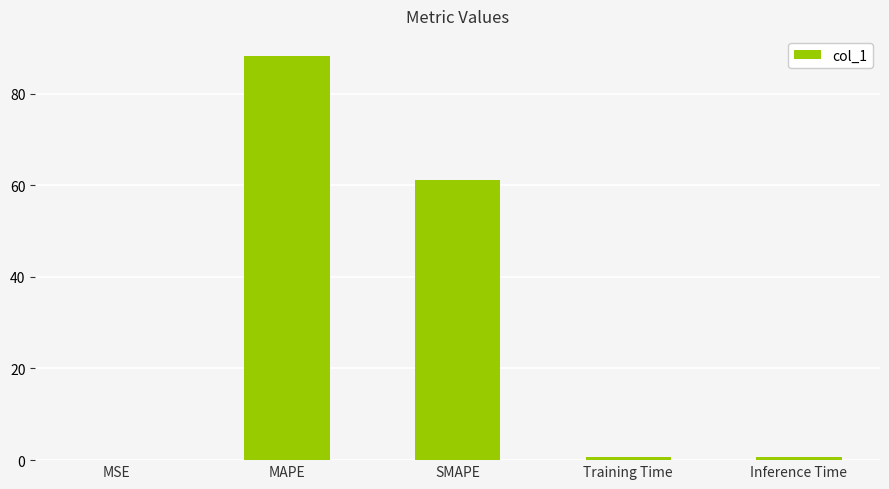

What is the sum of all values?

150.9